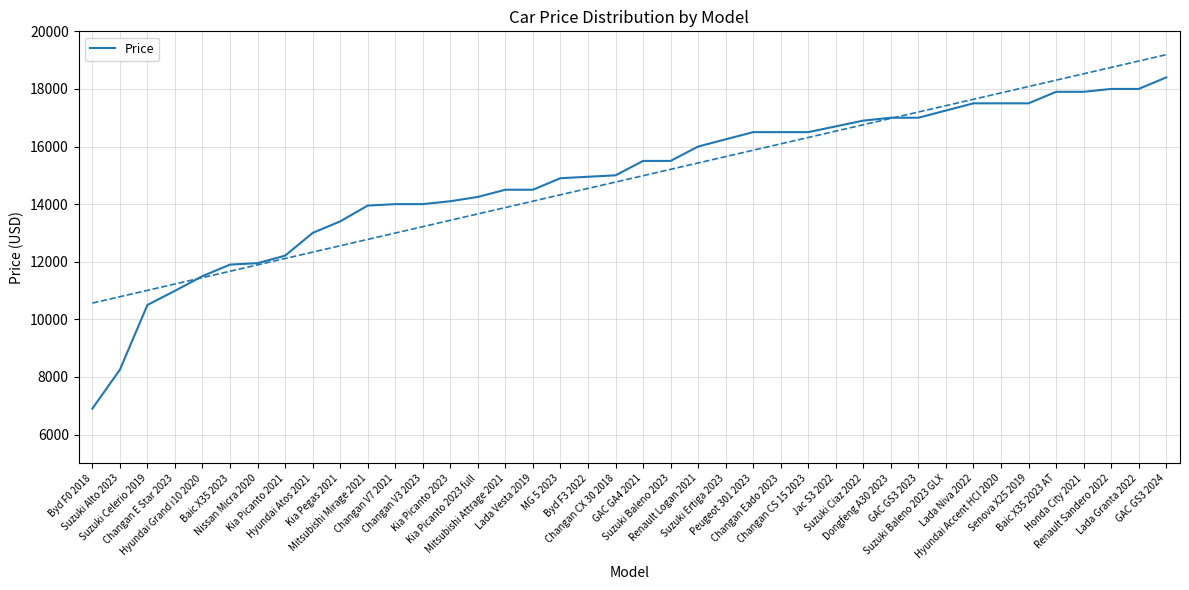

How many lines are shown in the chart?

1